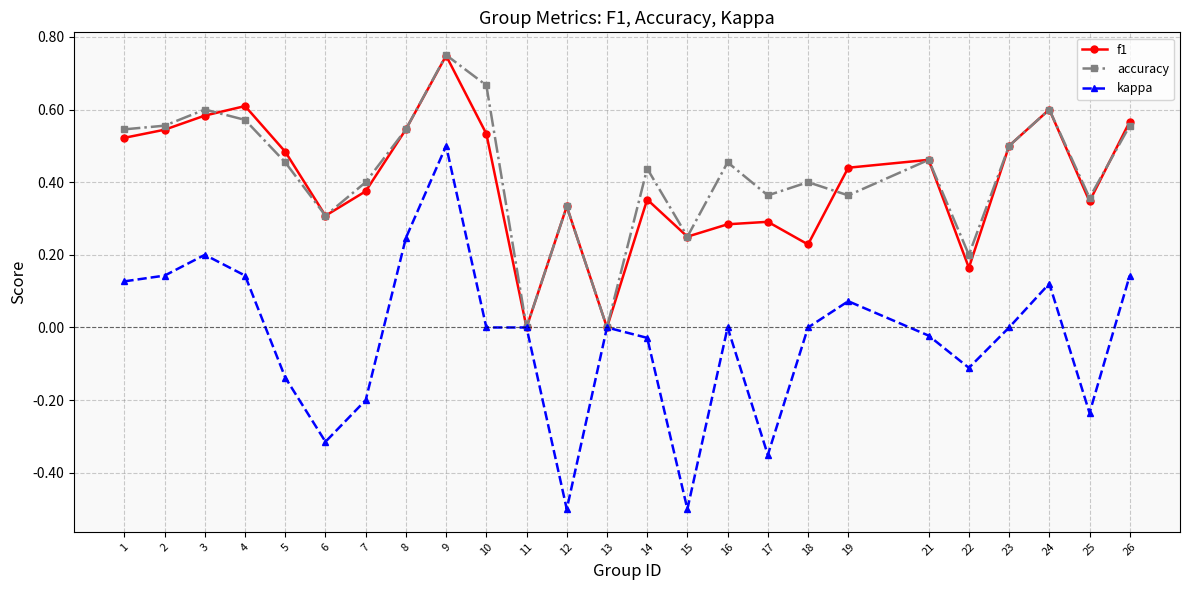

What is the total value across all series at 23?

1.0